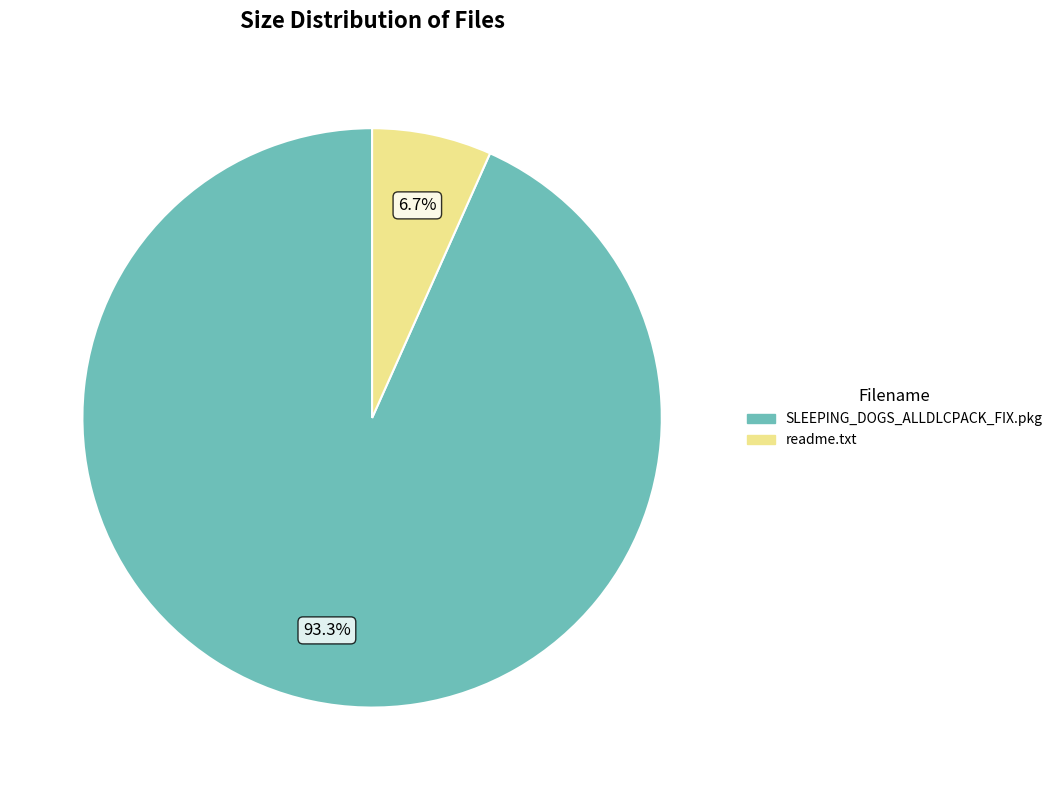

Which category has the smallest portion of the pie?

readme.txt